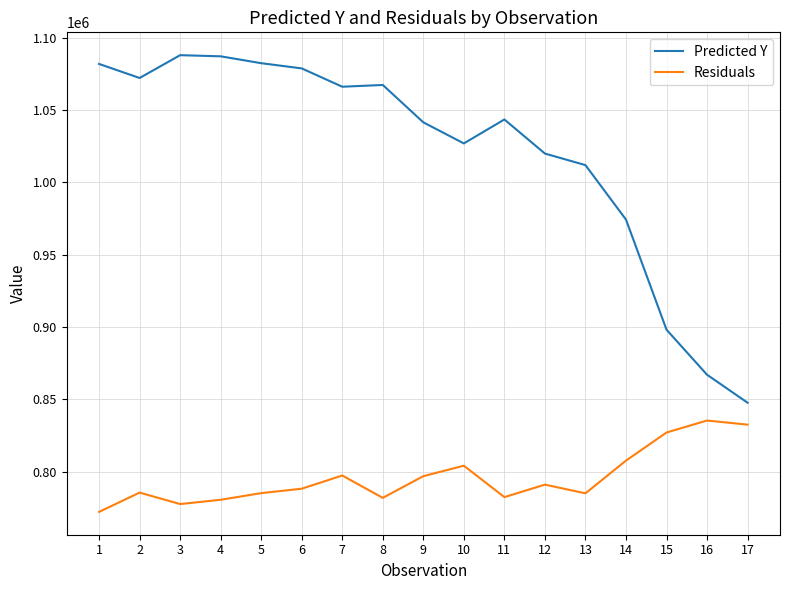

What value does the Residuals series have at 6?

788140.3